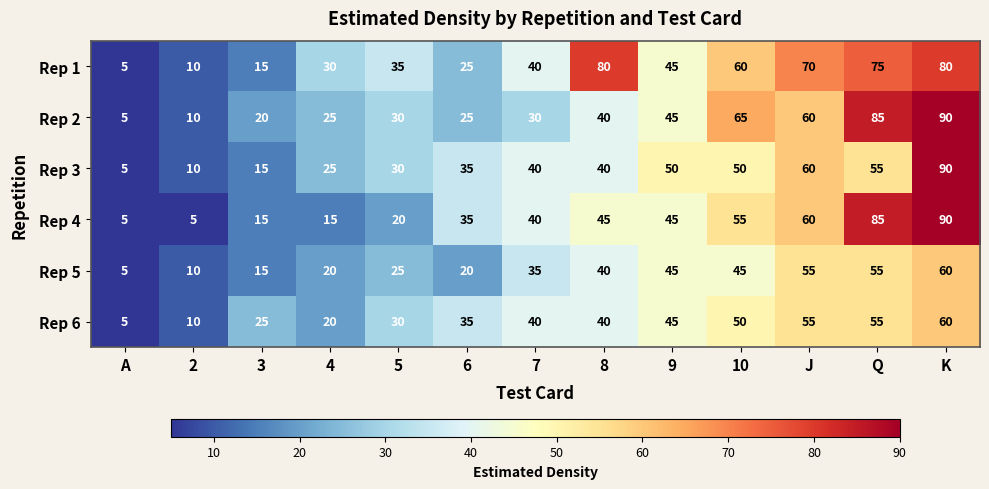

True or false: Rep 1 has a value of 70 at J.

True